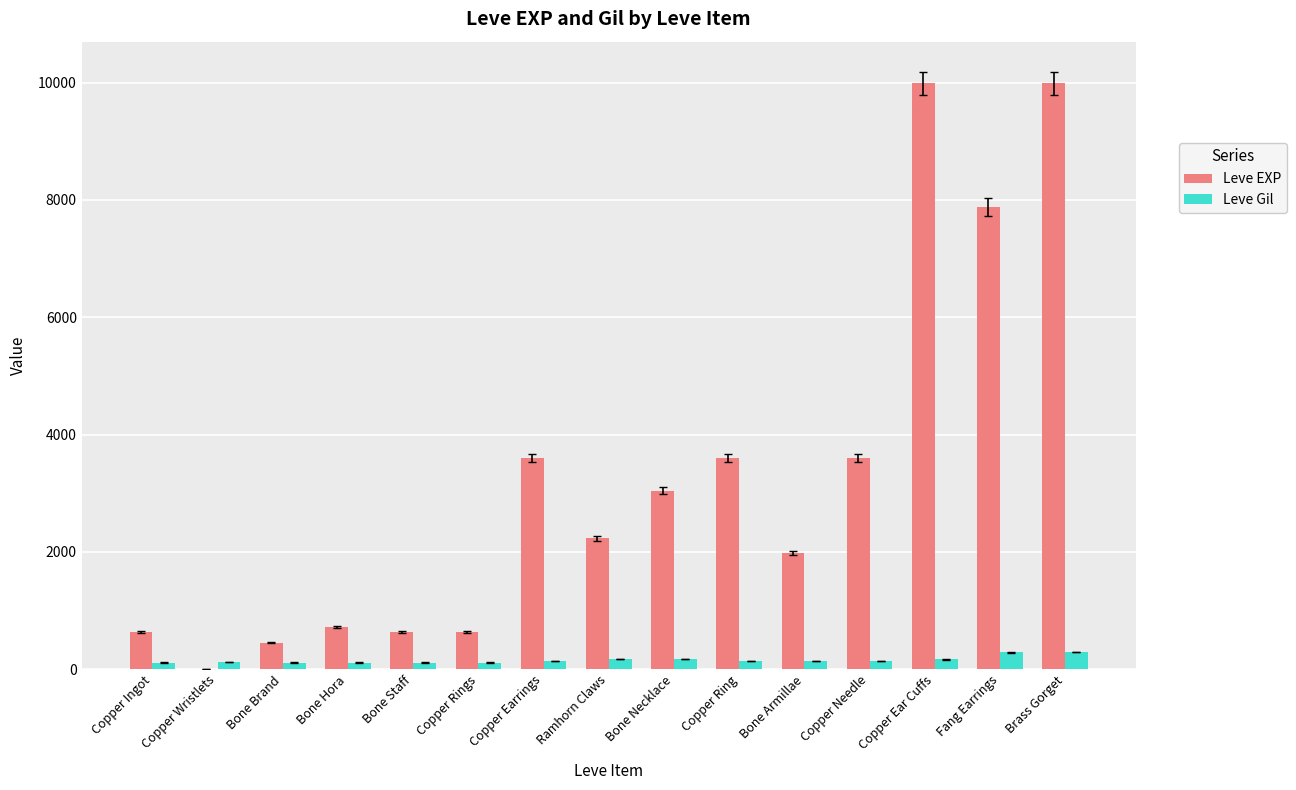

What are all the series names shown in the legend?

Leve EXP, Leve Gil